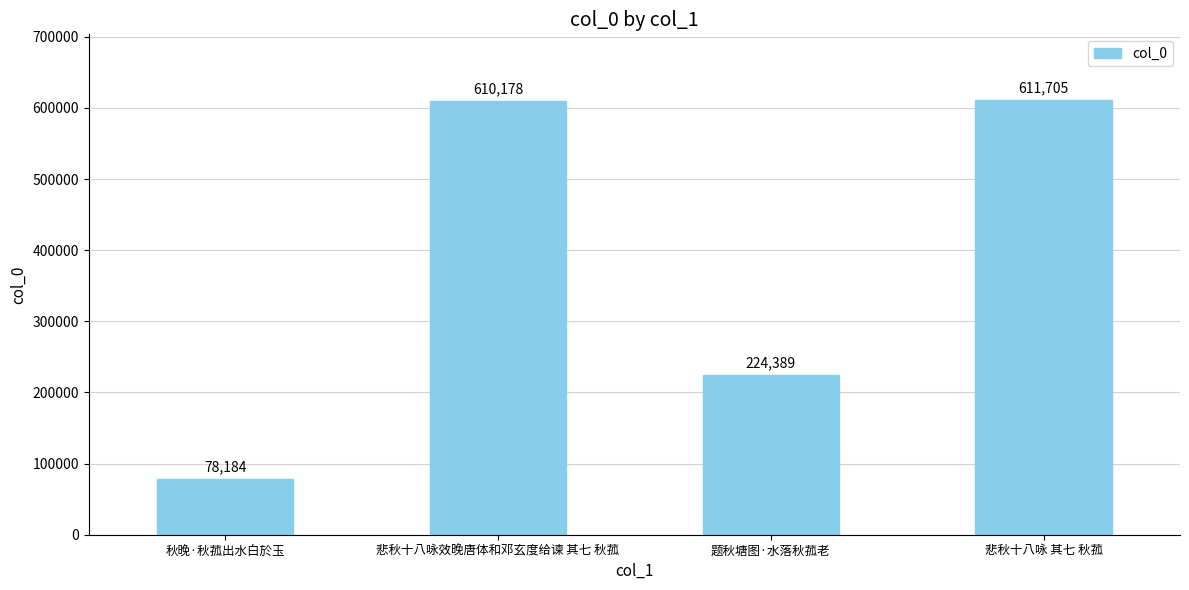

At which label is the value closest to 344944?

题秋塘图·水落秋菰老